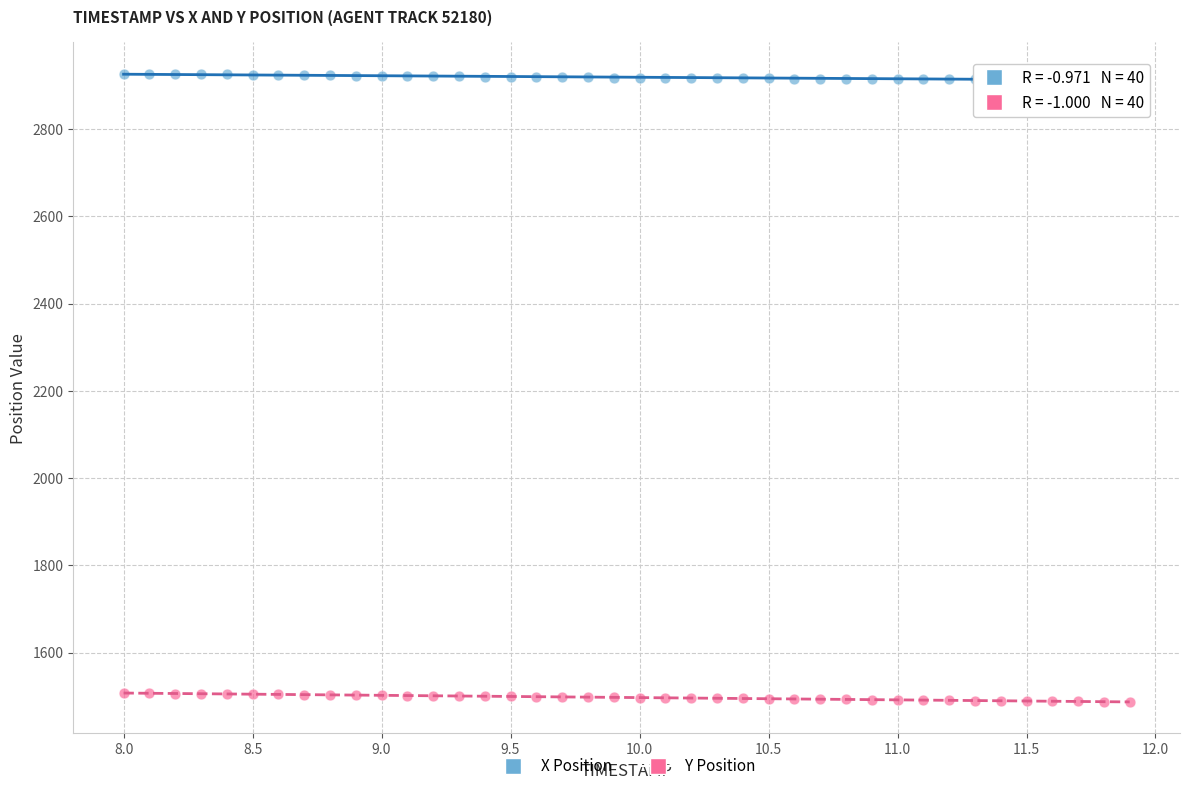

Across all data points, what is the range of X values (max minus min)?

3.9